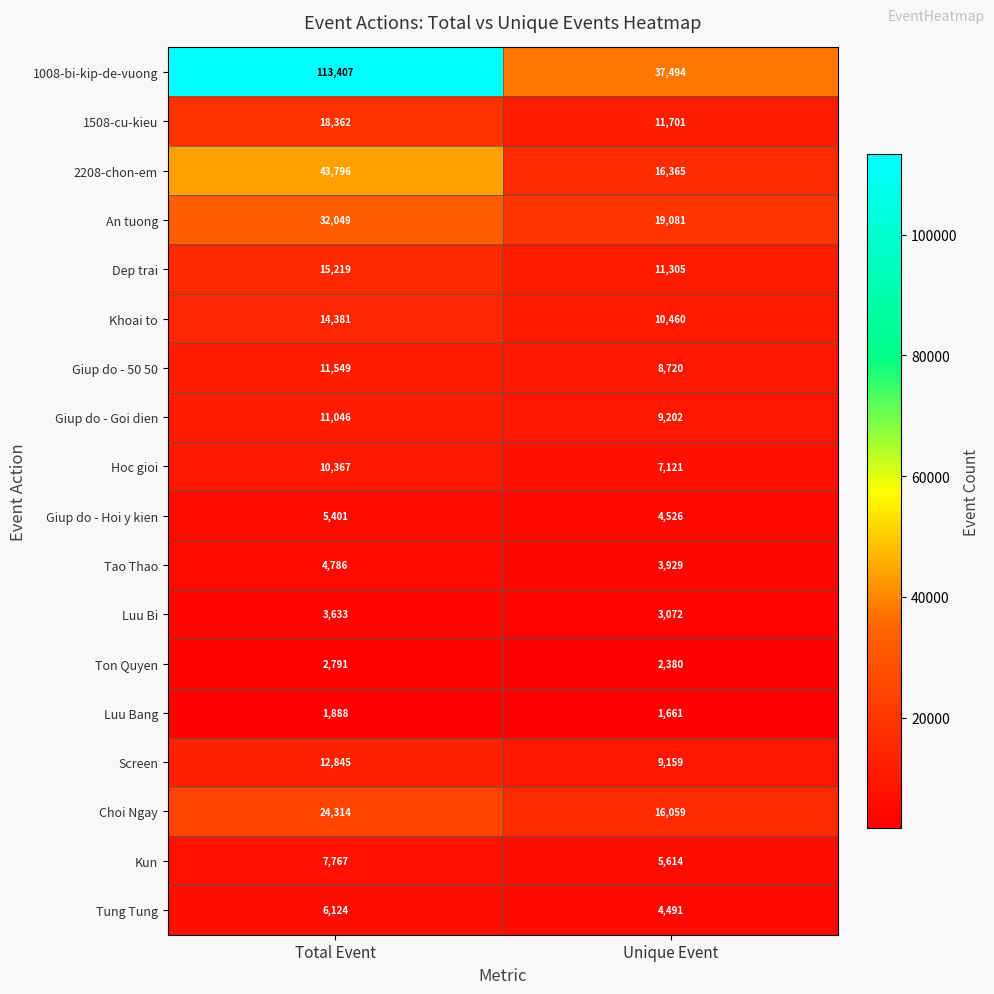

At Total Event, list the series in order from largest to smallest.

1008-bi-kip-de-vuong, 2208-chon-em, An tuong, Choi Ngay, 1508-cu-kieu, Dep trai, Khoai to, Screen, Giup do - 50 50, Giup do - Goi dien, Hoc gioi, Kun, Tung Tung, Giup do - Hoi y kien, Tao Thao, Luu Bi, Ton Quyen, Luu Bang